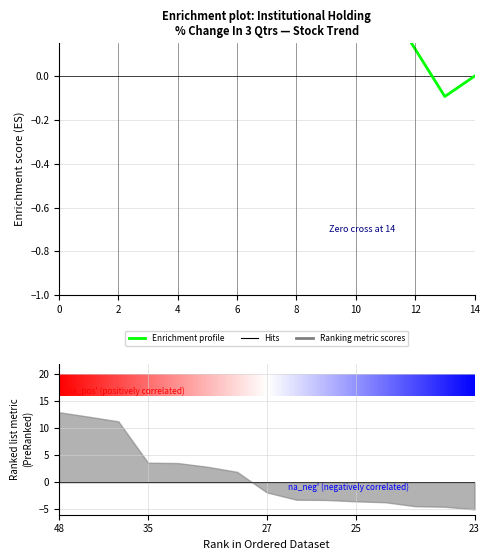

Which category has the lowest value across all series?

13